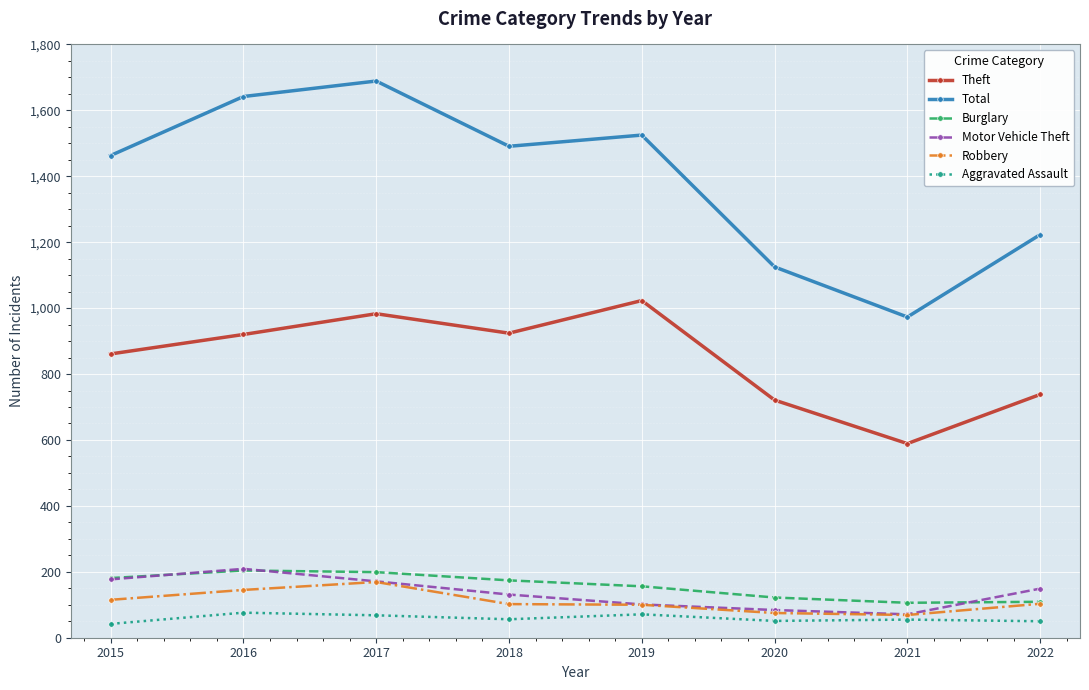

Which series has the largest total across all categories?

Total